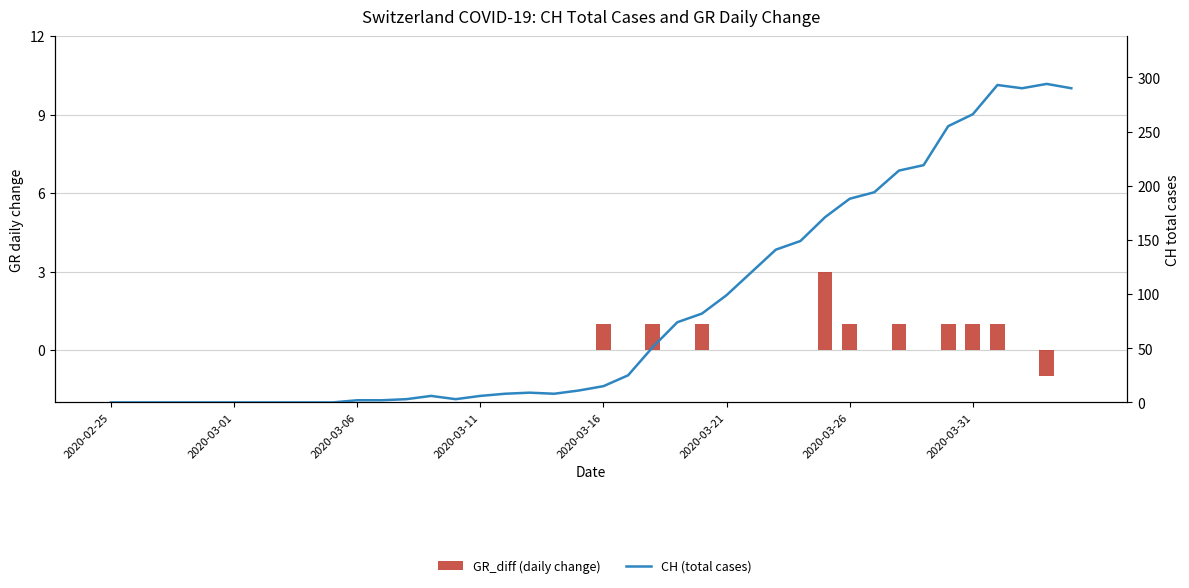

Rank the series by their average value, from lowest to highest.

GR_diff (daily change), CH (total cases)